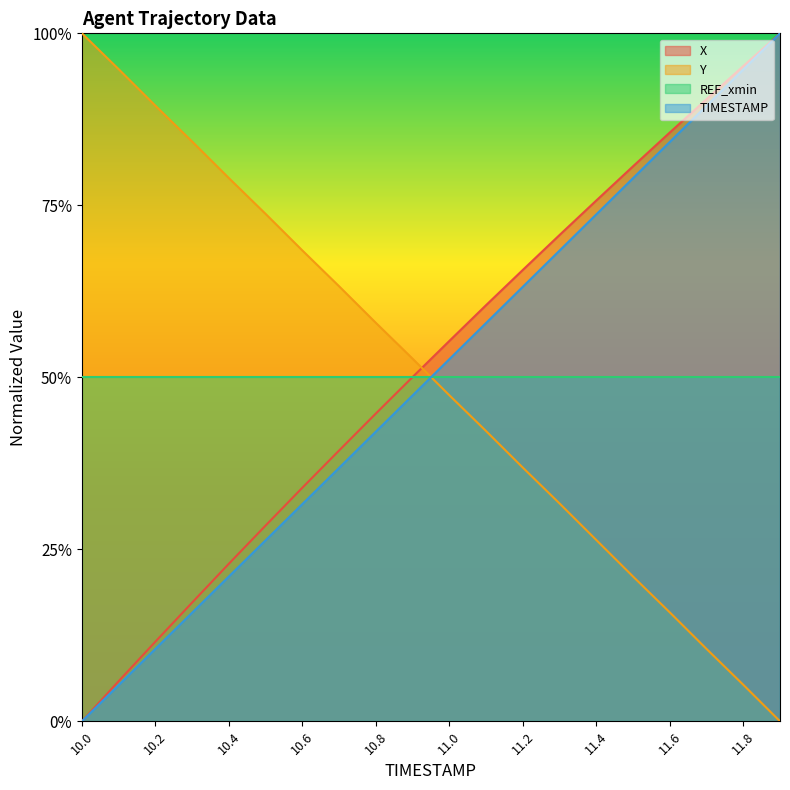

What are all the series names shown in the legend?

X, Y, REF_xmin, TIMESTAMP